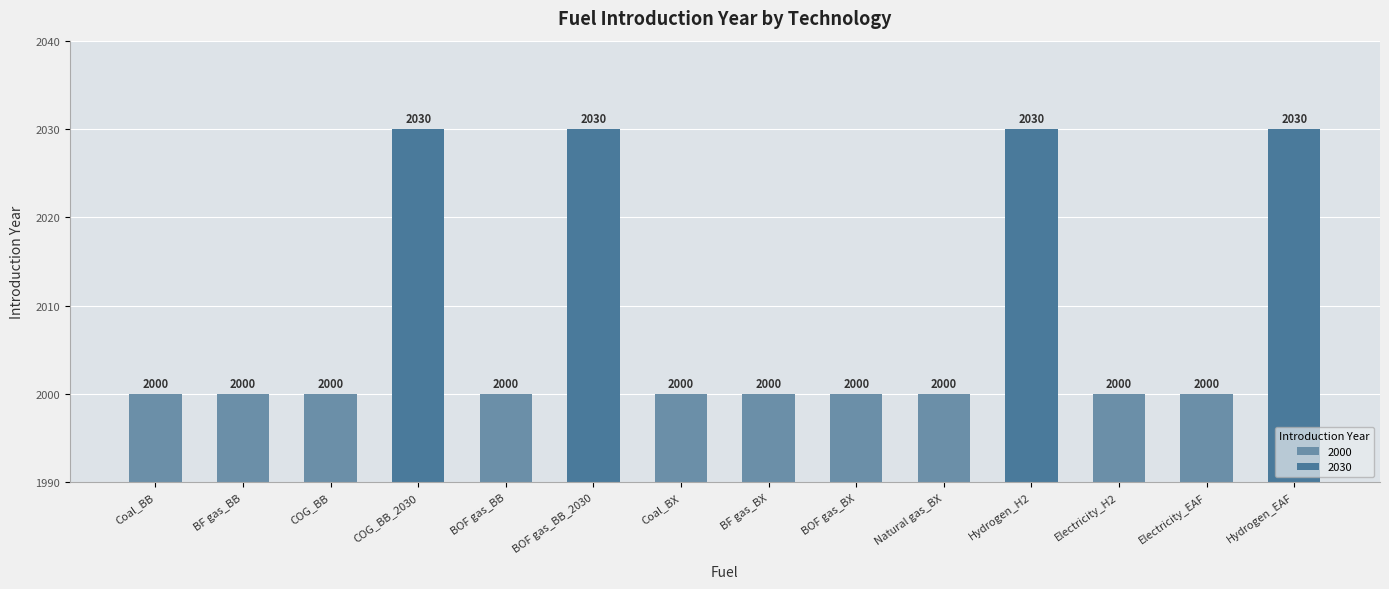

What position from the left is BOF gas_BB_2030?

6